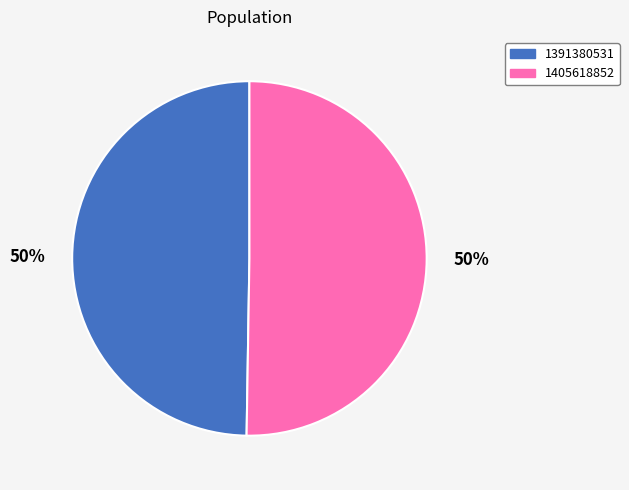

Which slice represents more than half of the pie?

1405618852